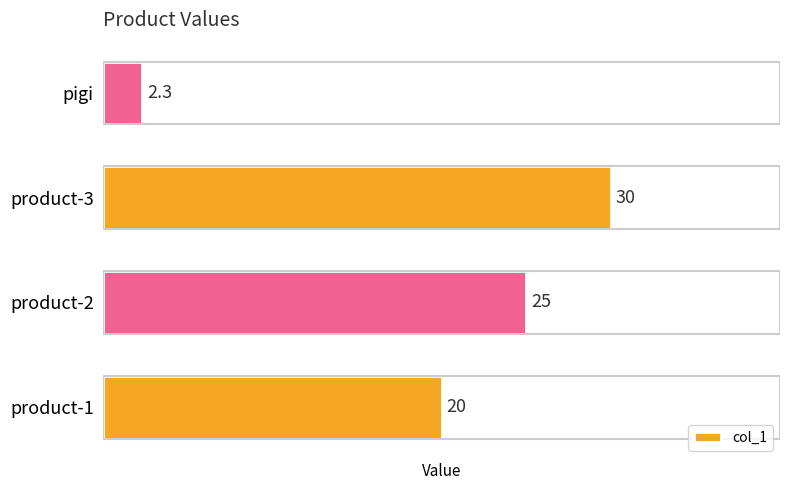

Rank the categories by value from highest to lowest.

product-3, product-2, product-1, pigi